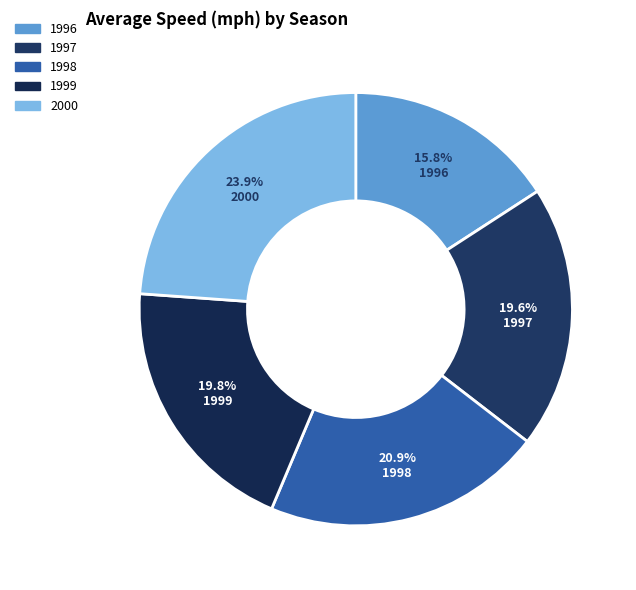

Rank the categories by value from lowest to highest.

1996, 1997, 1999, 1998, 2000